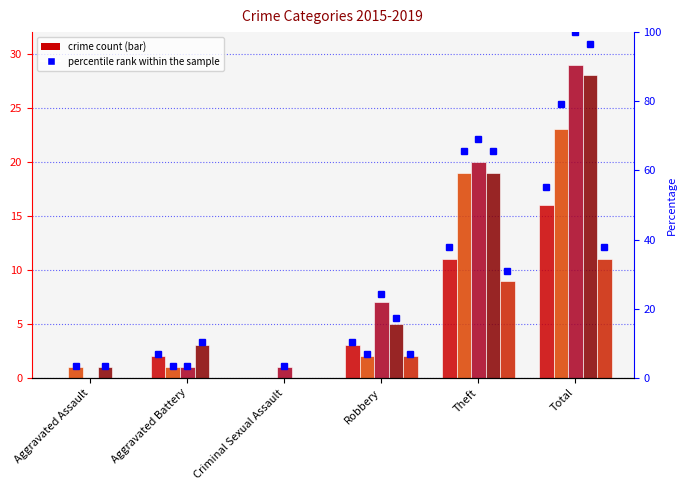

What is the difference between the highest and lowest values at Criminal Sexual Assault?

1